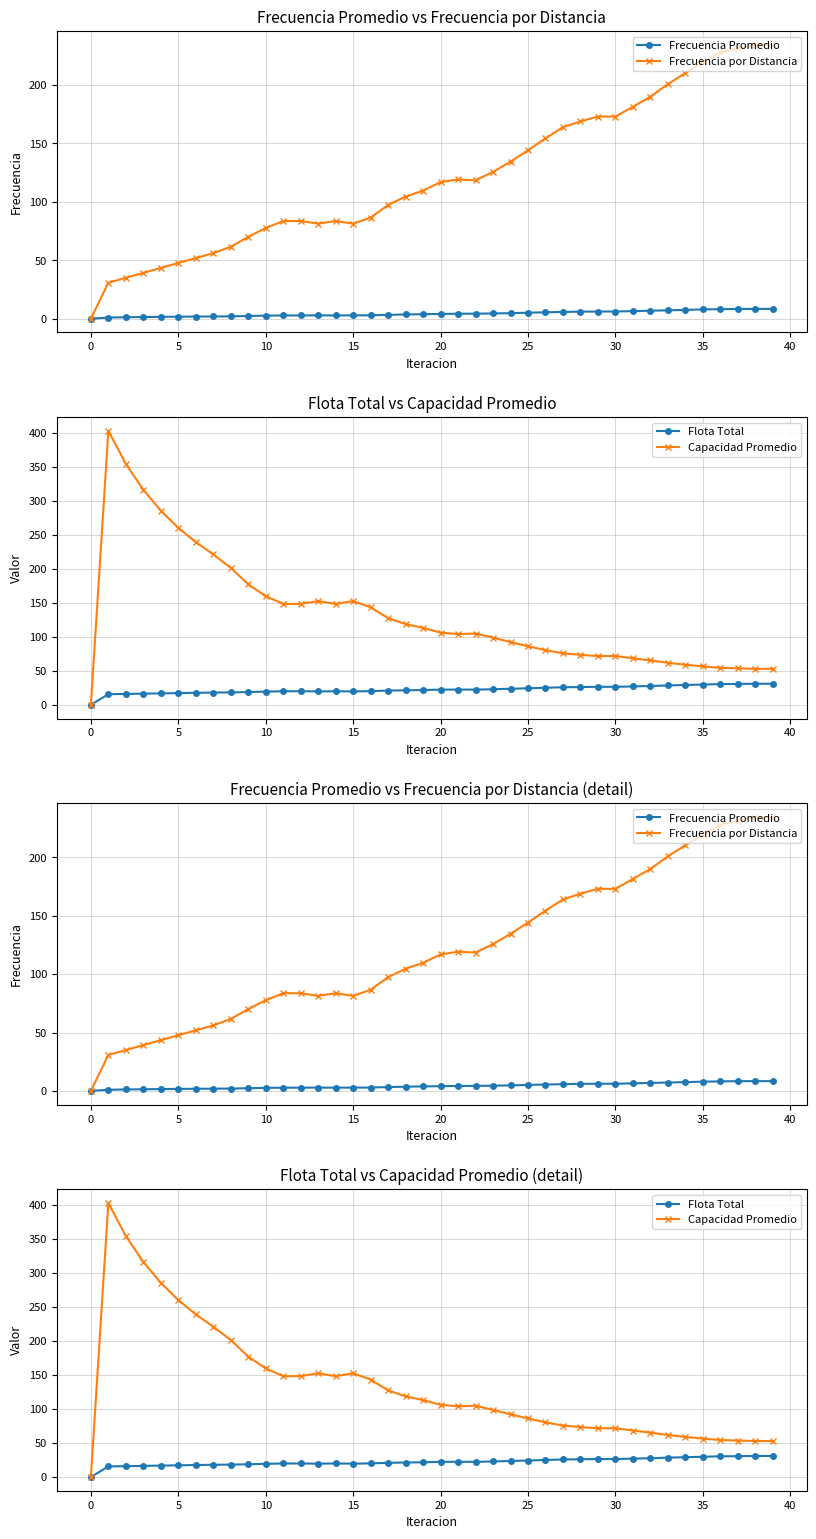

Does the chart display data point markers on the line(s)?

Yes